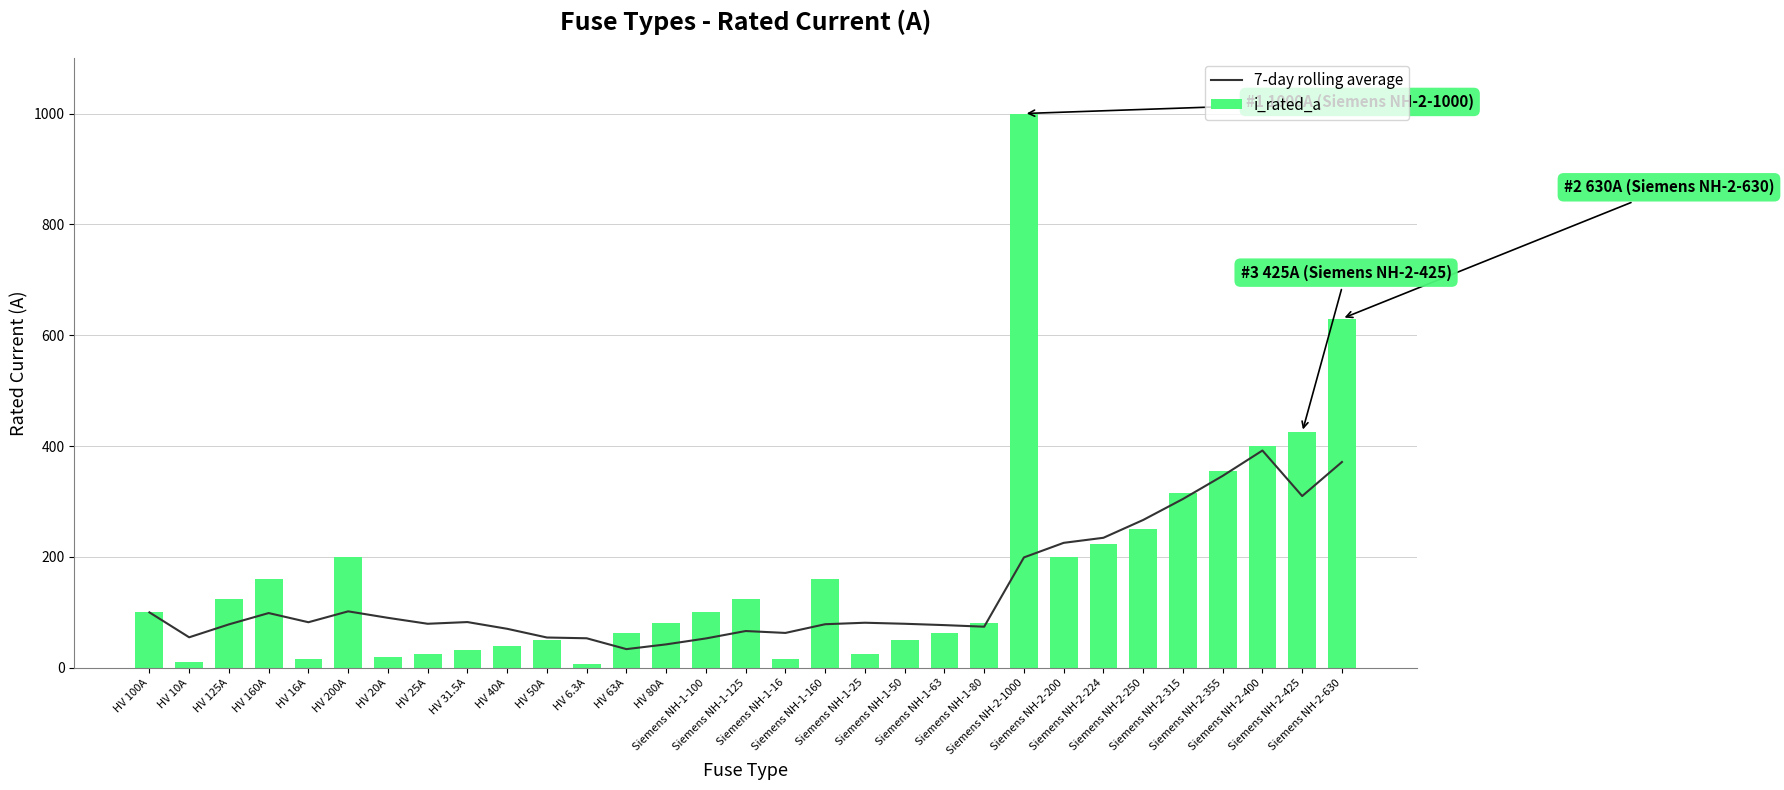

List the series in order of their overall mean, highest first.

i_rated_a, 7-day rolling average